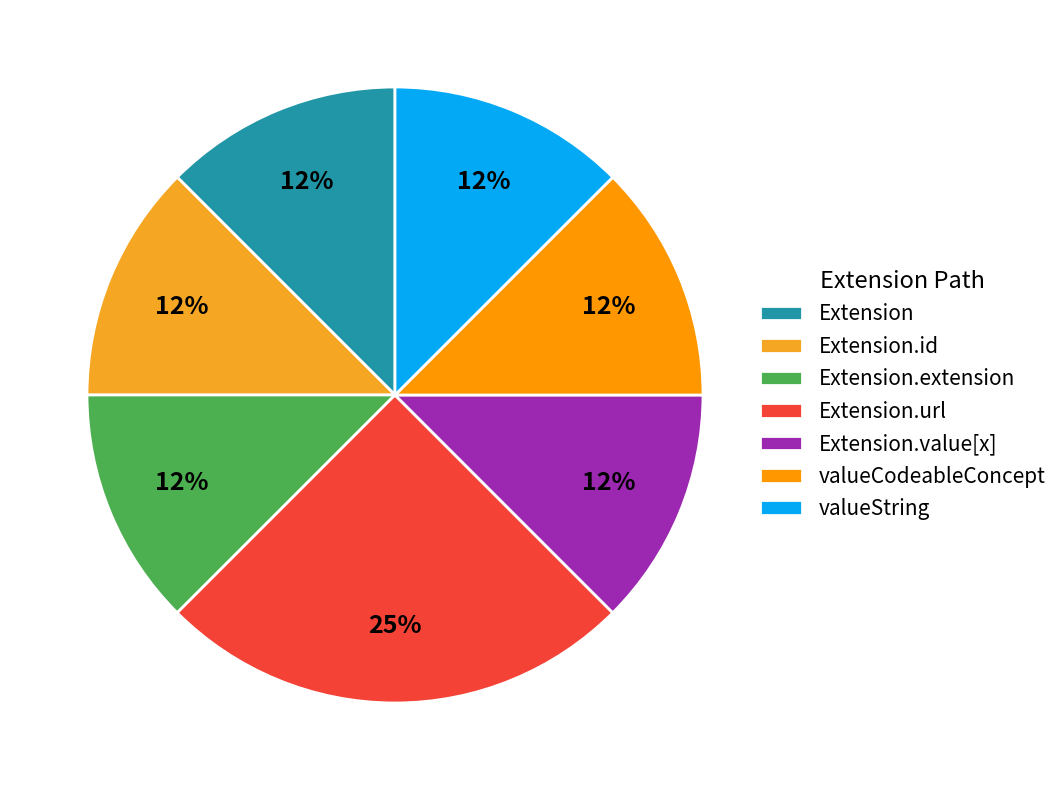

What is the change in value from Extension.id to Extension.url?

+1